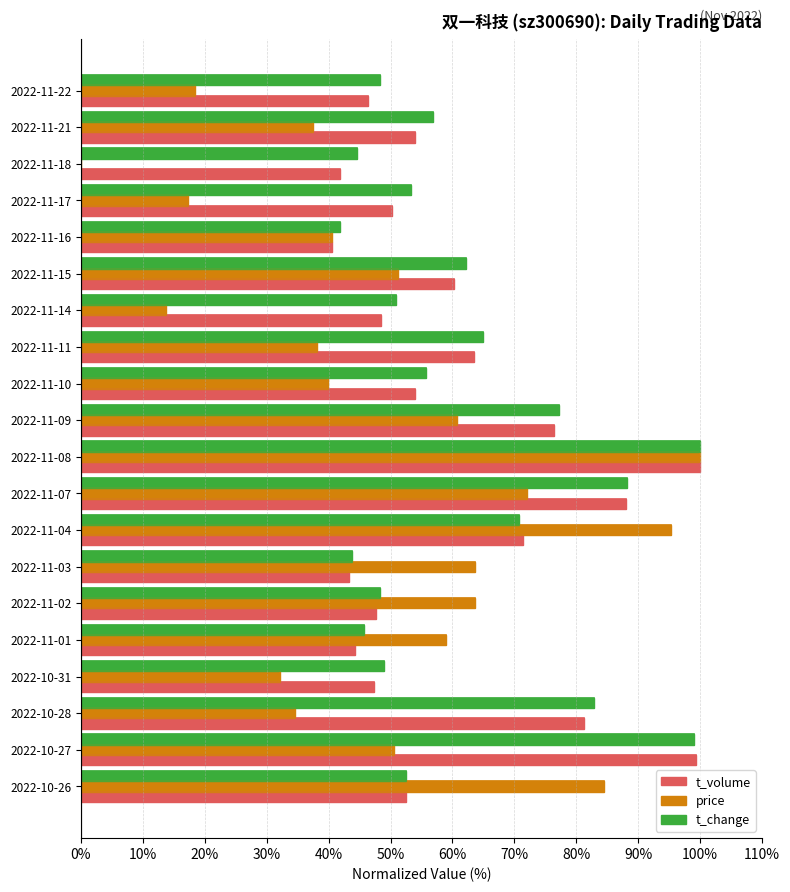

What is the sum of all price values?

972.6